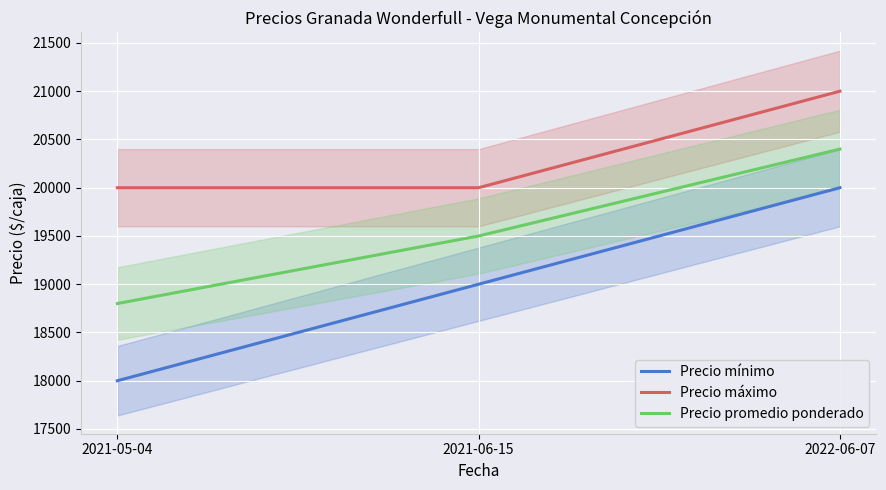

Is it true that Precio mínimo equals 7759 at 2021-05-04?

False